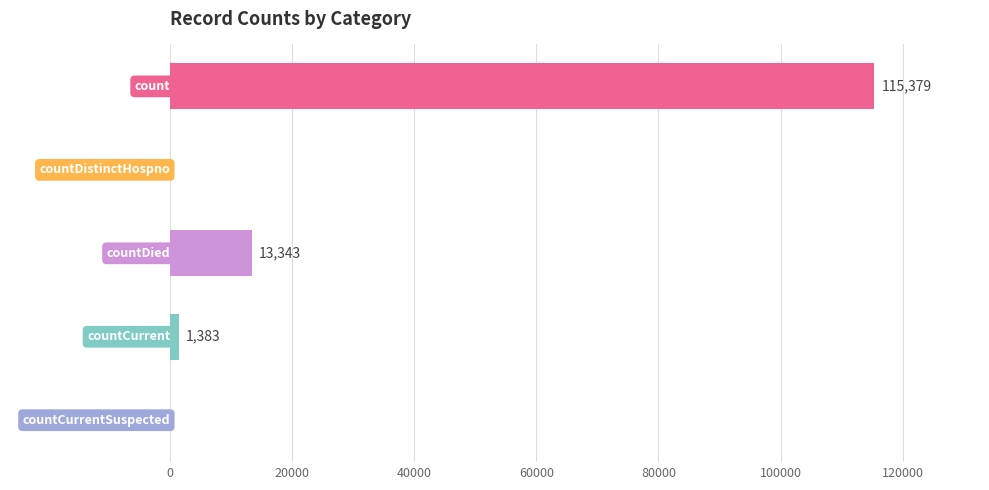

Is it true that the value at countDied is 22475?

False